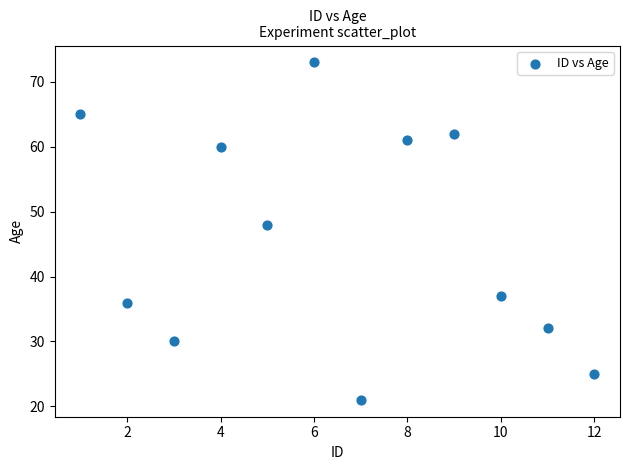

What Y value in the scatter plot is closest to 47?

48